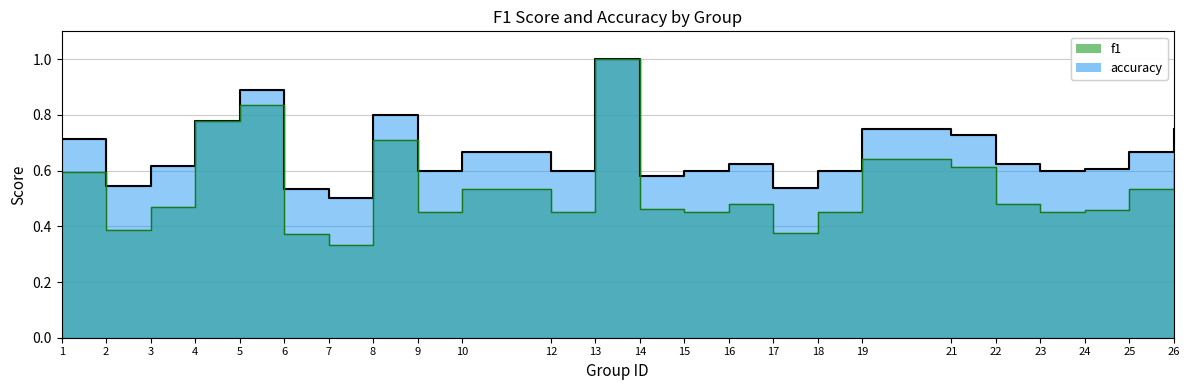

Reading left to right, extract all data points from this chart.

f1: 0.6	0.4	0.5	0.8	0.8	0.4	0.3	0.7	0.5	0.5	0.5	1.0	0.5	0.5	0.5	0.4	0.5	0.6	0.6	0.5	0.5	0.5	0.5	0.6
accuracy: 0.7	0.5	0.6	0.8	0.9	0.5	0.5	0.8	0.6	0.7	0.6	1.0	0.6	0.6	0.6	0.5	0.6	0.8	0.7	0.6	0.6	0.6	0.7	0.8